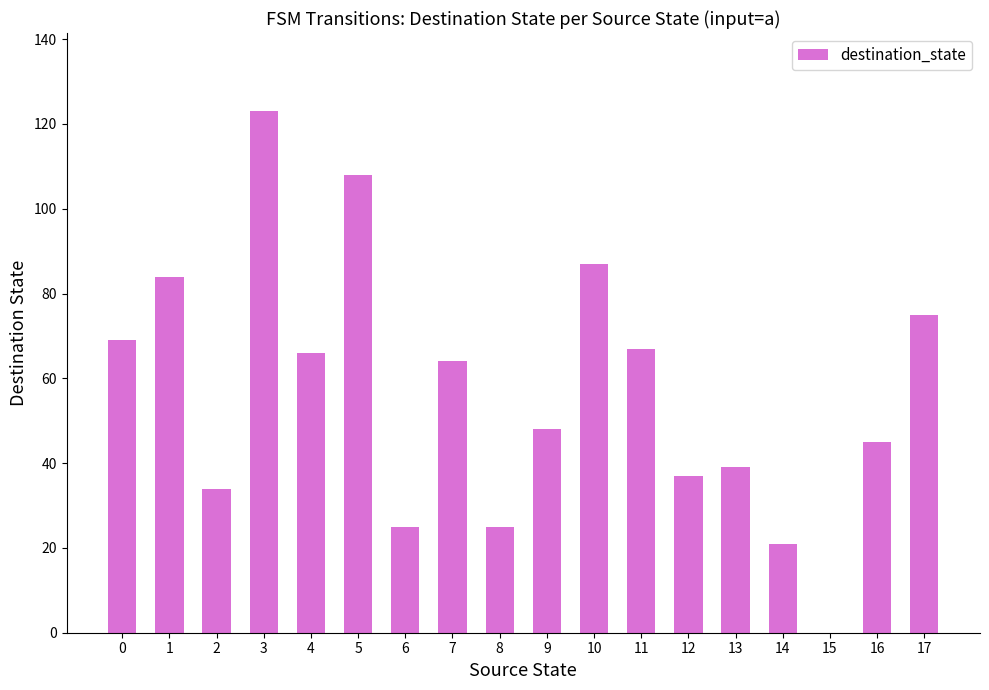

What is the sum of the values at 7 and 2?

98